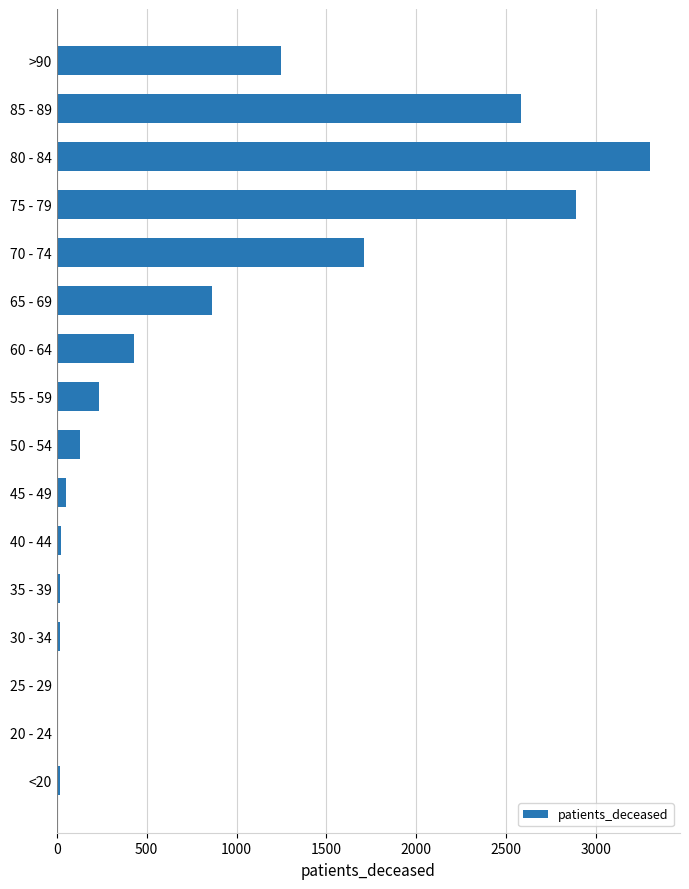

What is the change in value from 55 - 59 to 85 - 89?

+2350